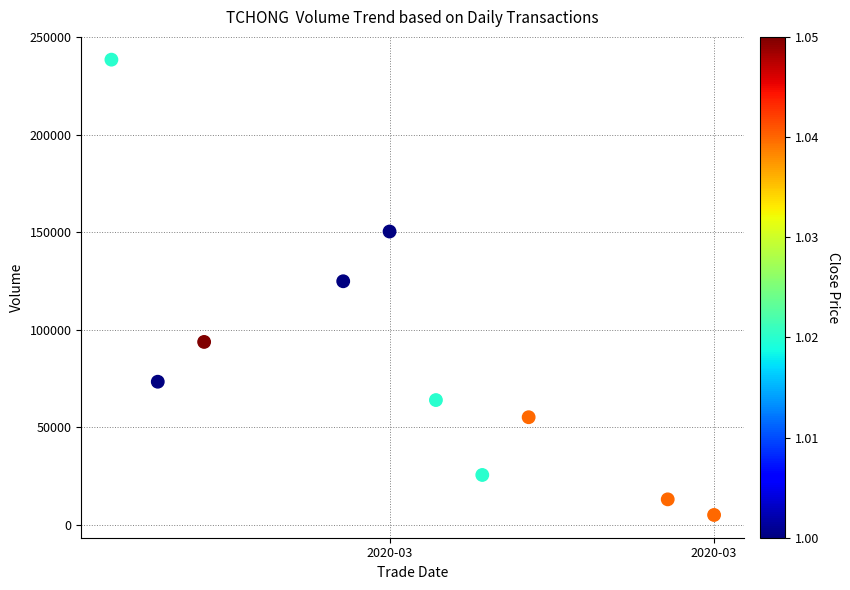

What Y value in the scatter plot is closest to 121700?

124800